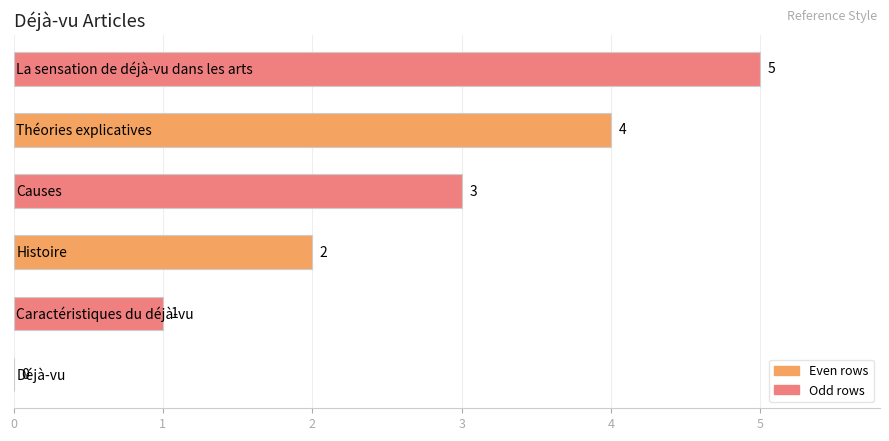

What is the maximum value shown in the chart?

5